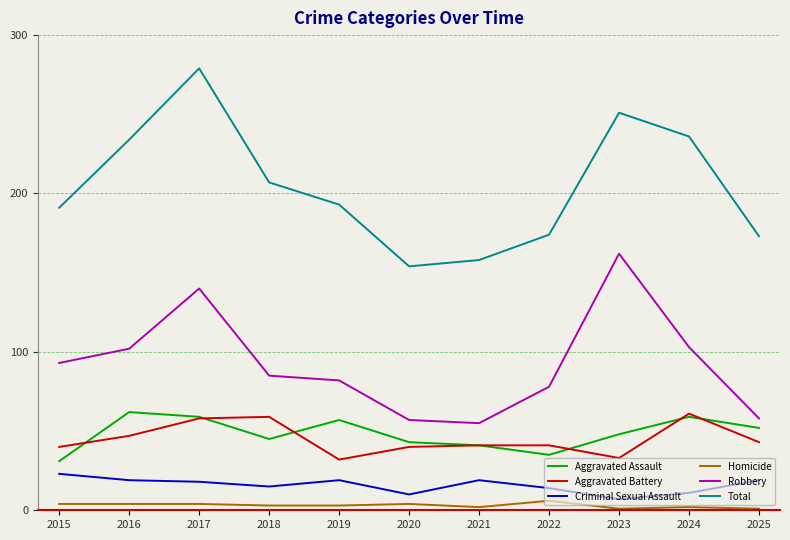

At which label does Robbery reach its peak?

2023